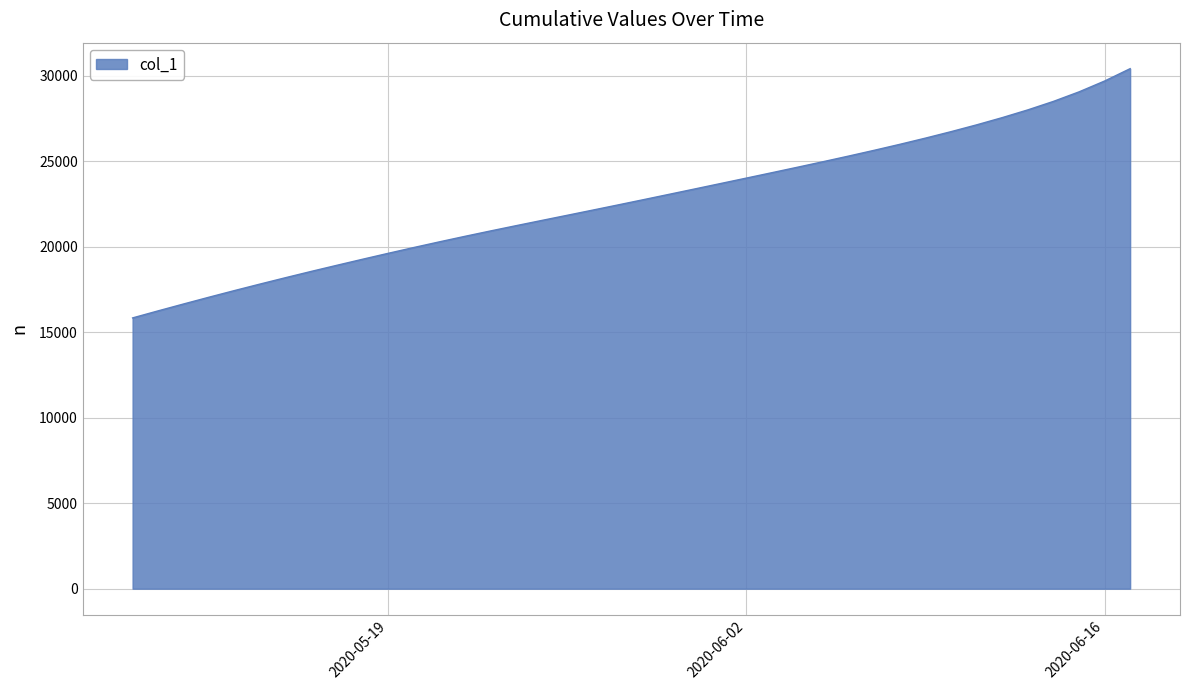

What is the difference between the maximum and minimum values?

14582.9